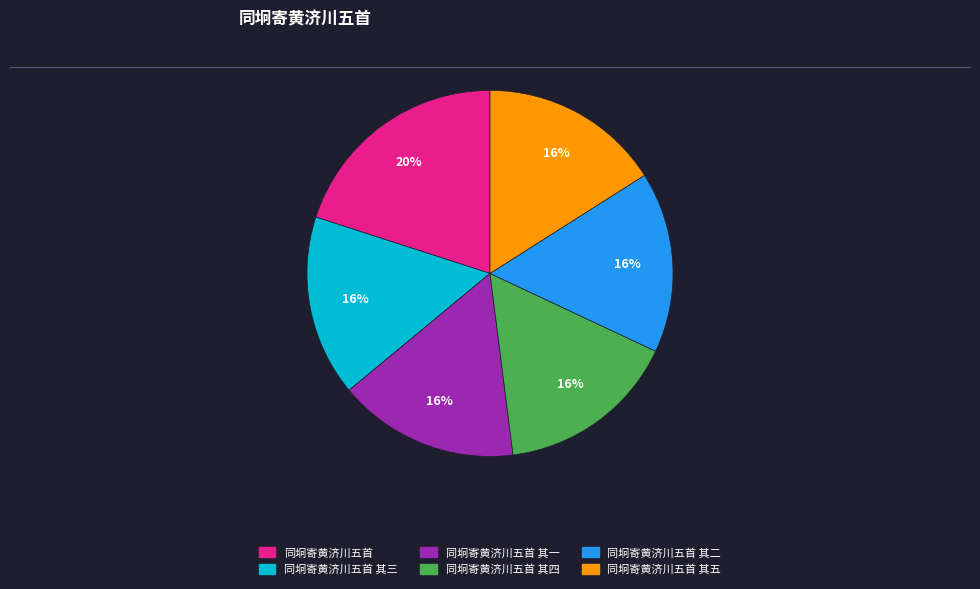

Count the number of slices in the pie.

6